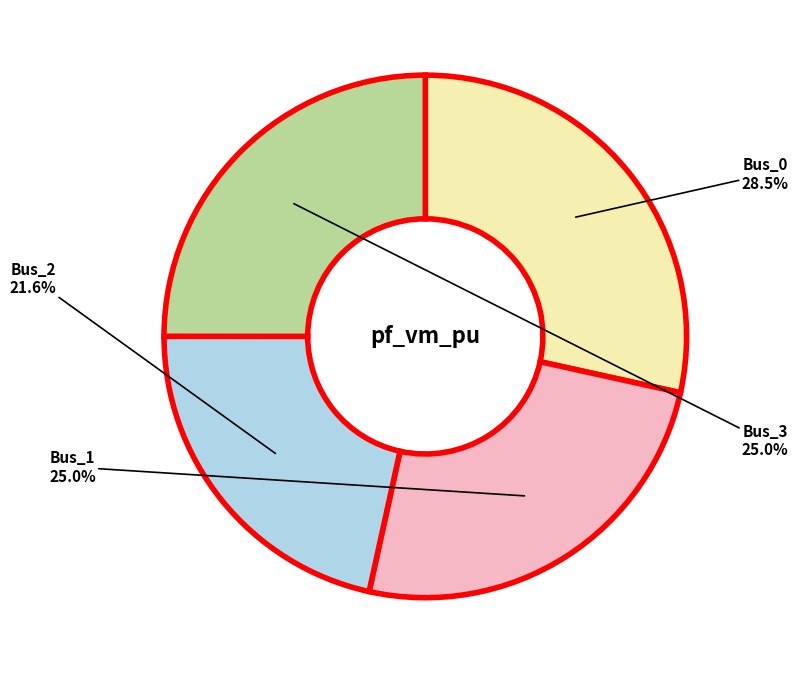

Is there any slice that represents more than half of the pie?

No